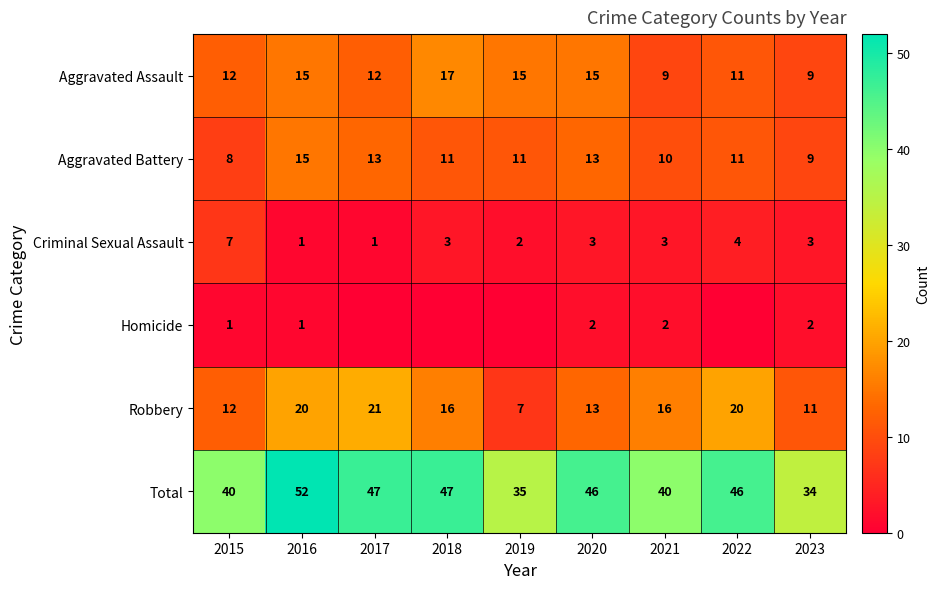

Between 2016 and 2020, which series saw the biggest shift?

Robbery